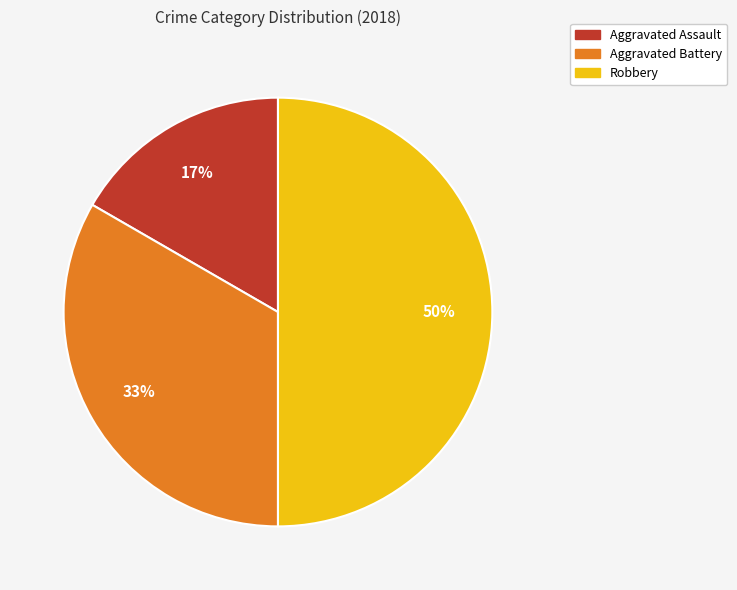

Does Aggravated Battery account for over 50% of the chart?

No